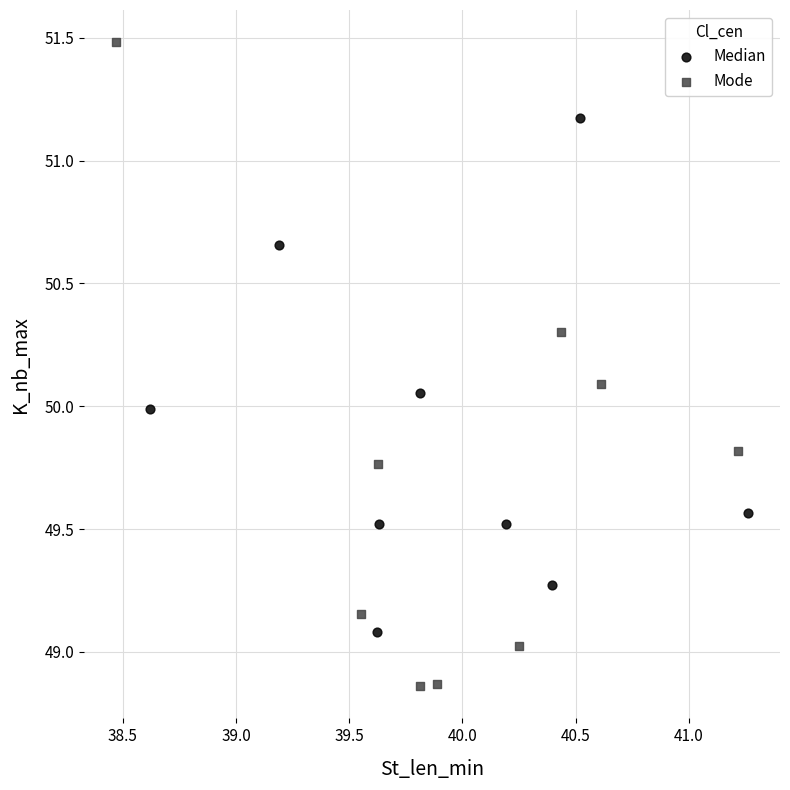

Which series has the largest Y range (max minus min)?

Mode